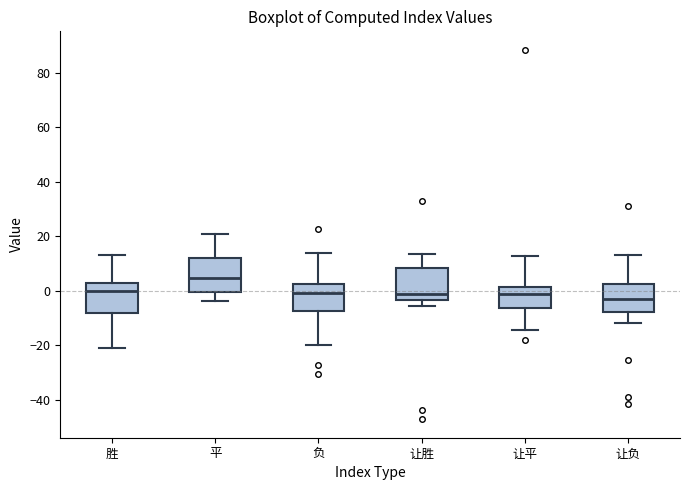

Which box has the highest median line?

平